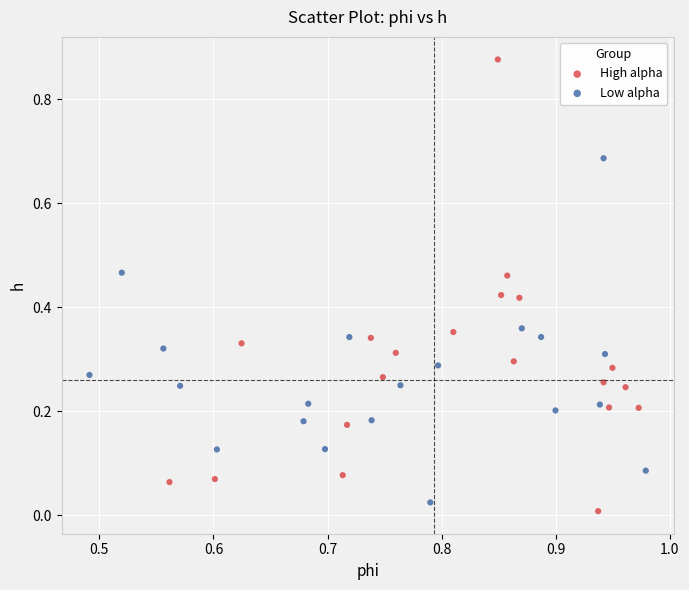

Which series reaches the minimum Y coordinate?

High alpha